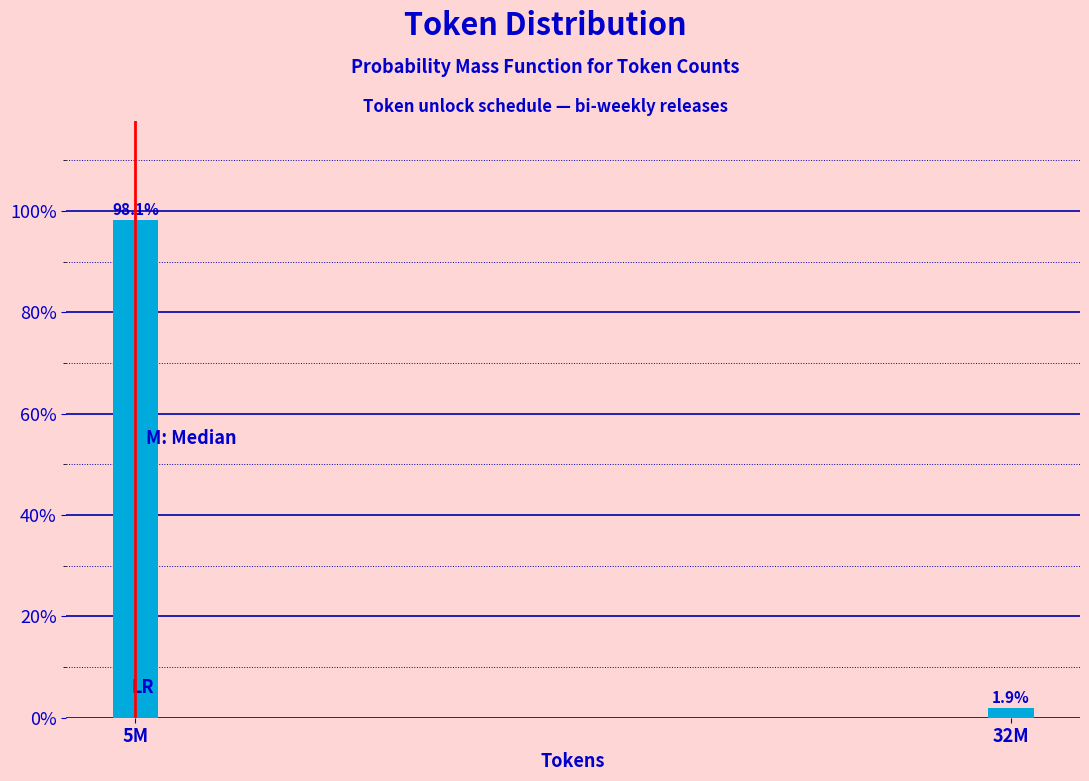

Reading left to right, transcribe all the data shown in this chart.

5M=98.1	32M=1.9